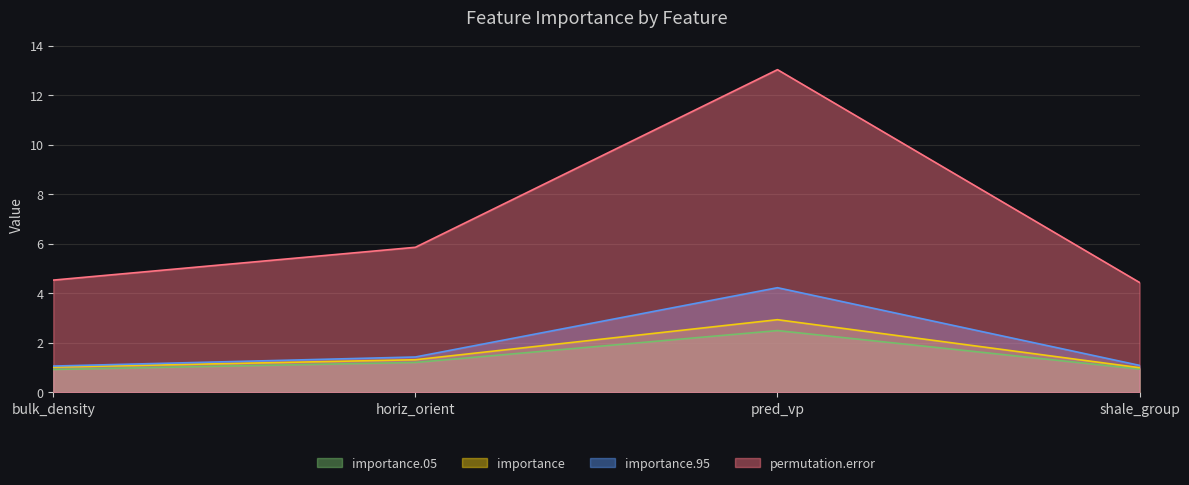

How many lines are shown in the chart?

4